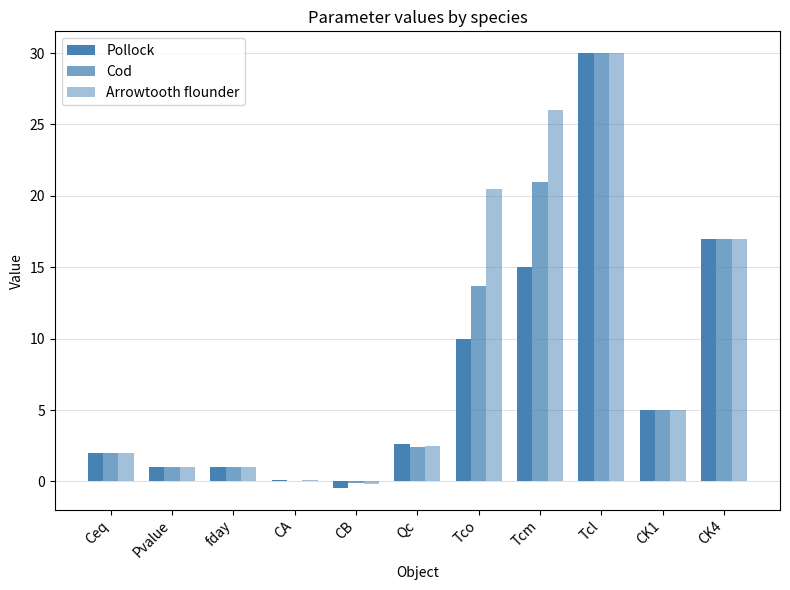

At CK4, list the series in order from smallest to largest.

Pollock, Cod, Arrowtooth flounder